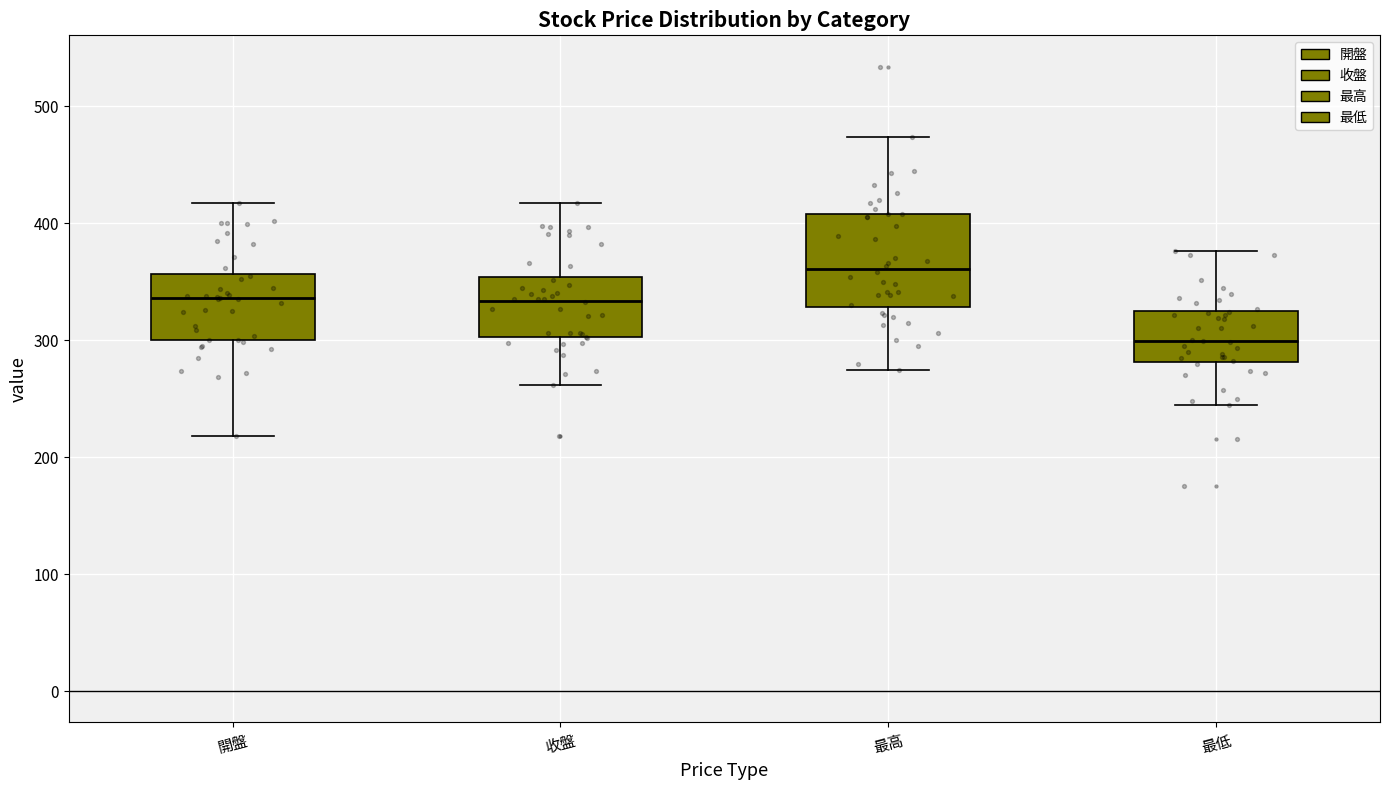

Reading left to right, read every box against the y-axis: the position of its median line, the range the box covers, and the ends of its whiskers. The values are not printed on the chart, so give them approximately, as read against the axis.

開盤: median 340, box 300 to 360, whiskers 220 to 420
收盤: median 330, box 300 to 350, whiskers 260 to 420
最高: median 360, box 330 to 410, whiskers 270 to 470
最低: median 300, box 280 to 320, whiskers 250 to 380